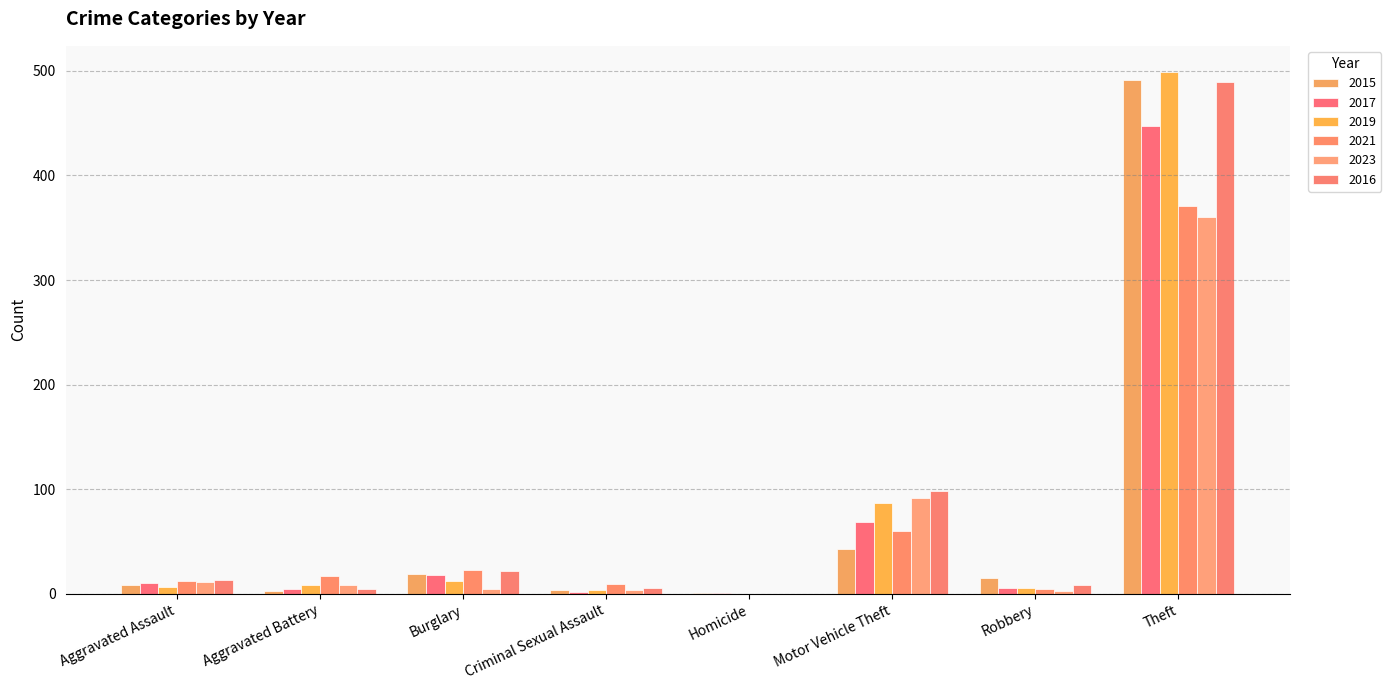

Which series has the widest spread of values?

2019